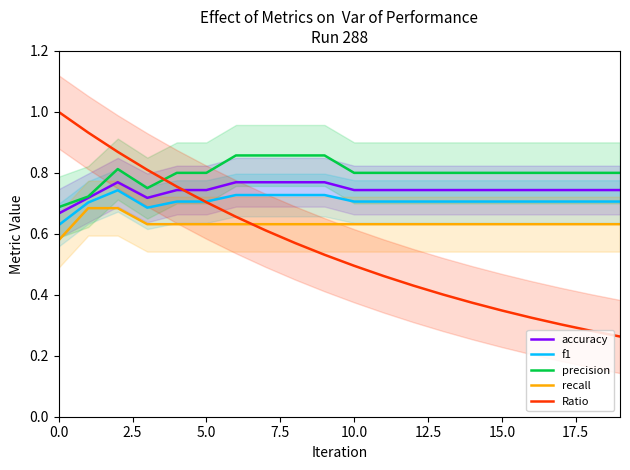

Is it true that recall equals 0.9 at 13?

False